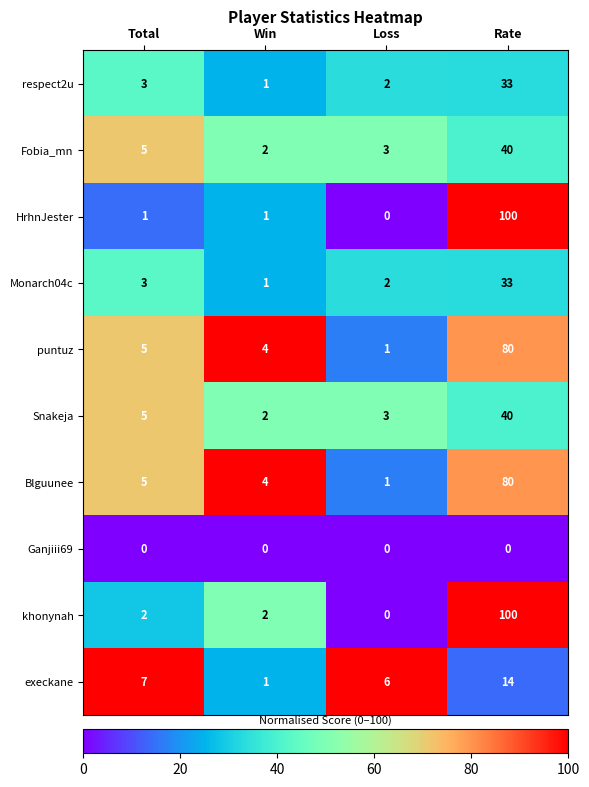

Where is execkane nearest to the value 7?

Total